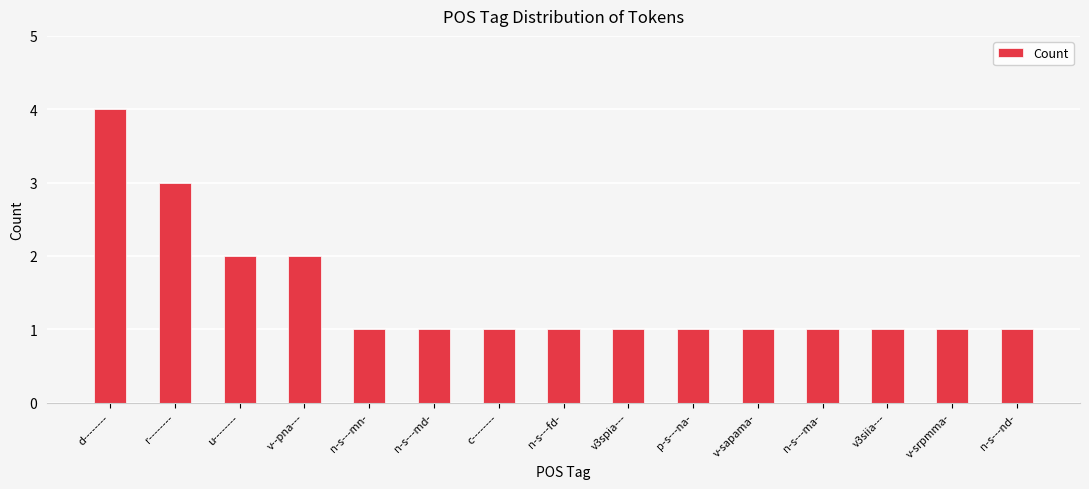

What is the label of the 7th bar from the right?

v3spia---